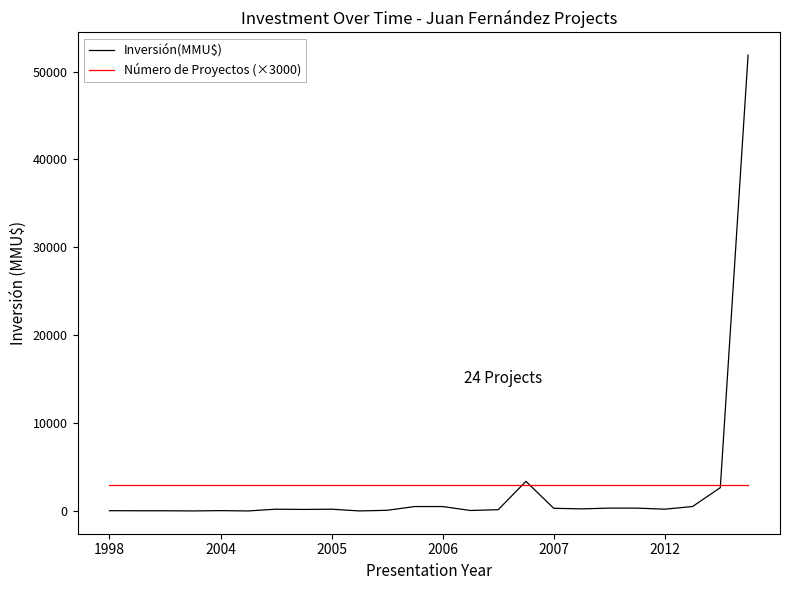

Which series has the widest spread of values?

Inversión(MMU$)